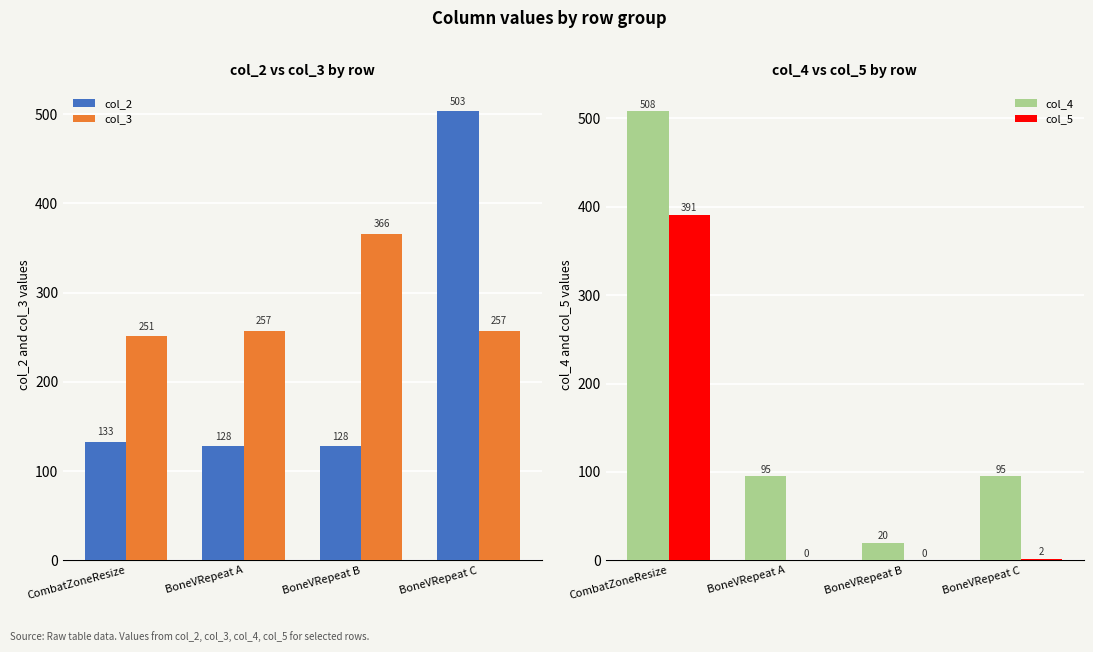

List the series in order of their peak value, highest first.

col_4, col_2, col_5, col_3